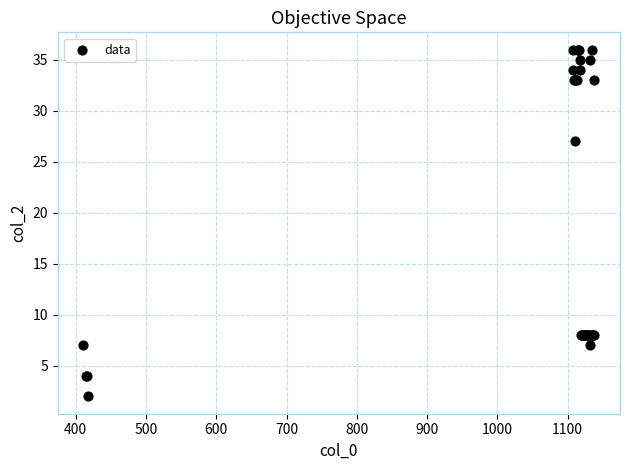

What Y value in the scatter plot is closest to 19?

27